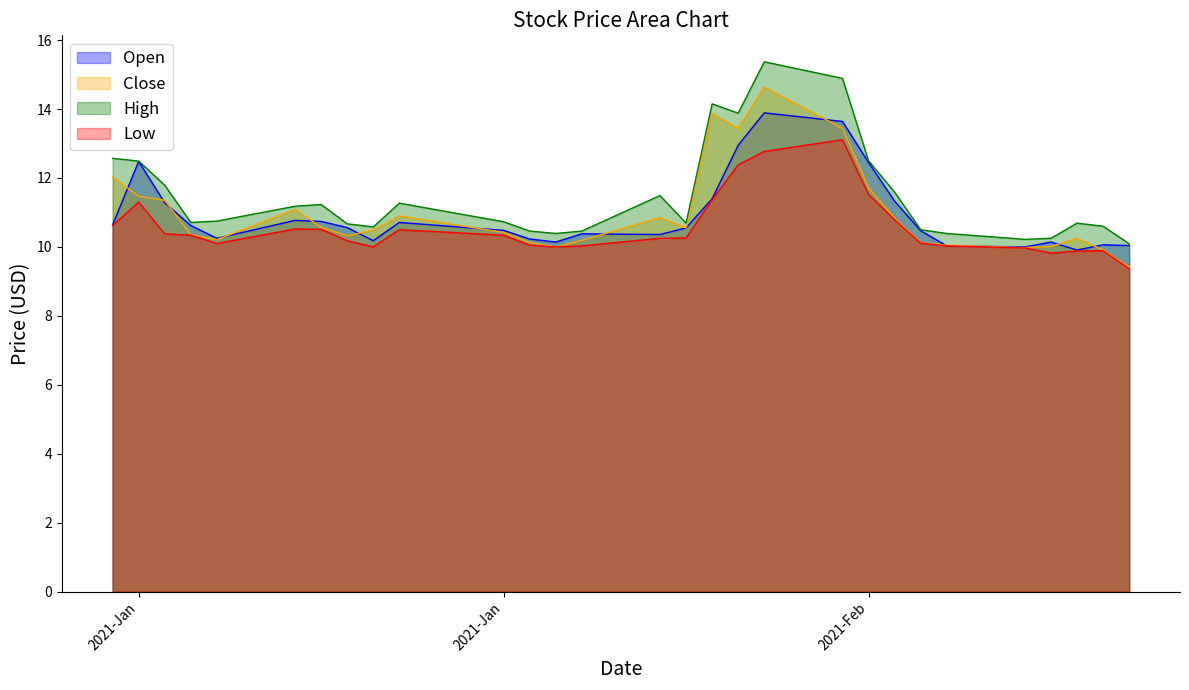

The Open series shows 10.4 at 2021-01-25. True or false?

True